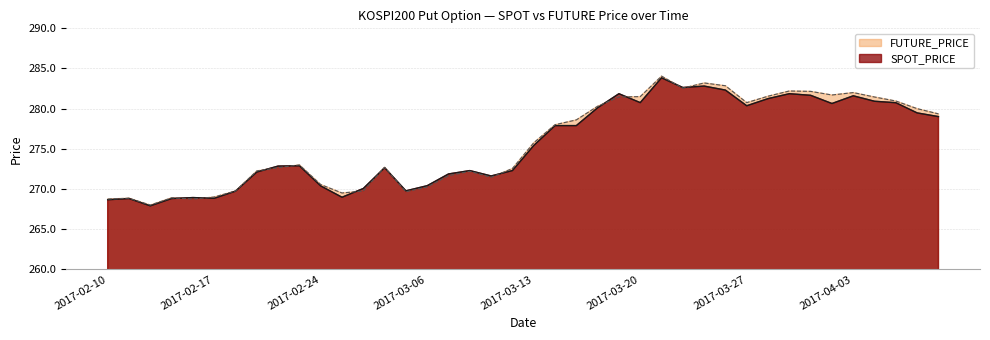

What is the total value across all series at 2017-02-21?

544.4